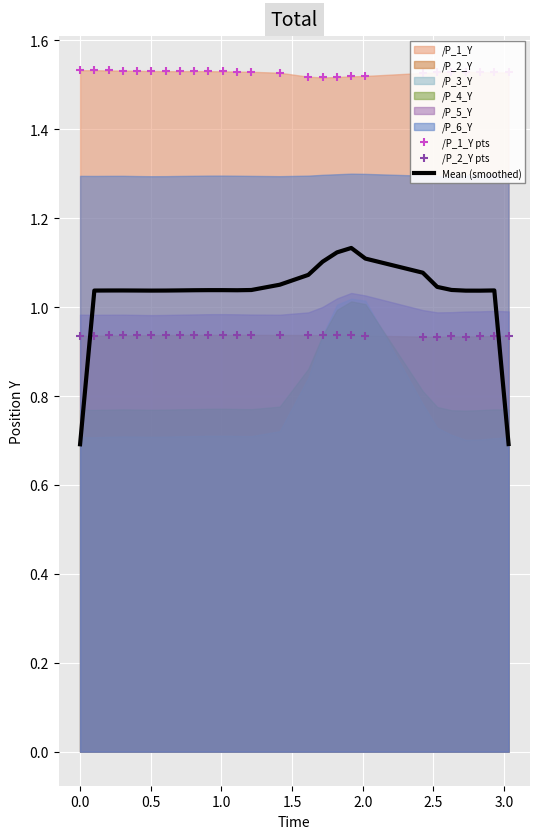

At how many categories does at least one series exceed 1?

26